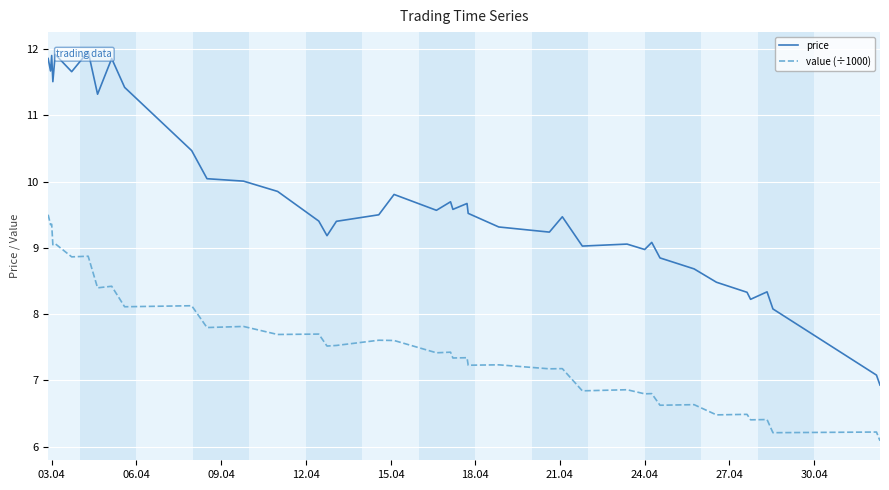

True or false: value (÷1000) and price cross at least once.

False